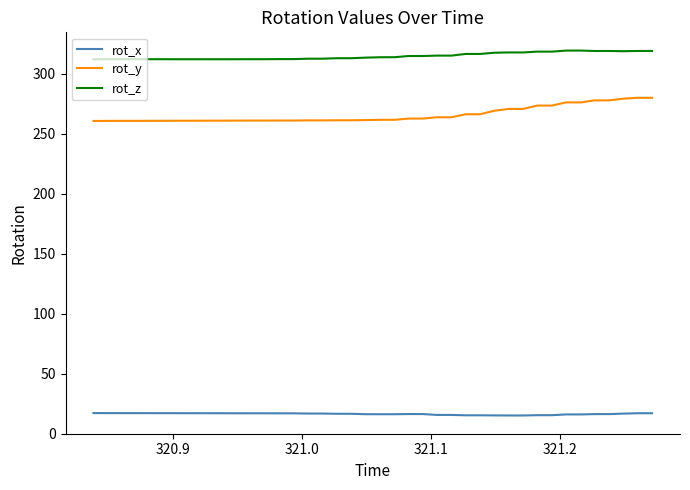

True or false: rot_z and rot_x intersect in this chart.

False